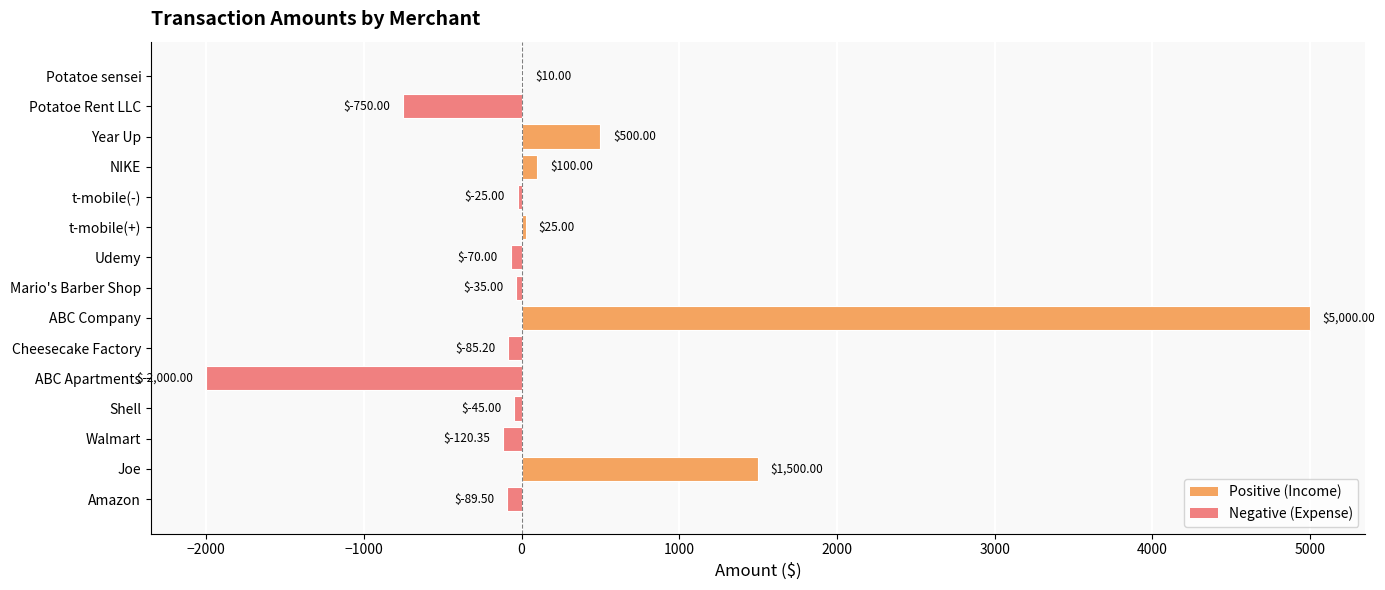

Which has a higher value, Shell or Potatoe sensei?

Potatoe sensei